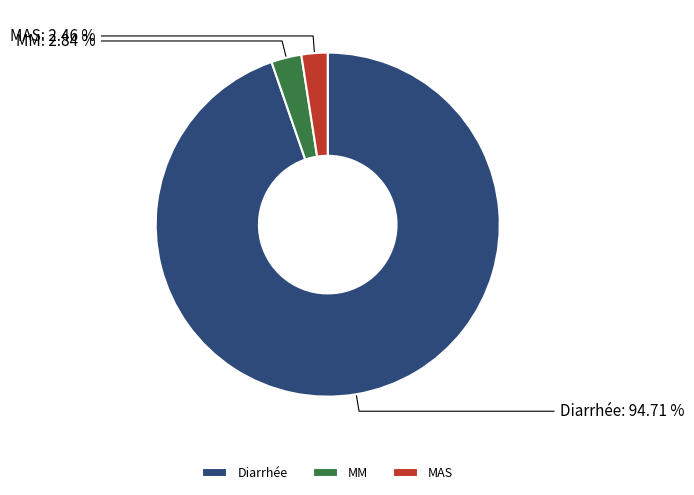

Is there a majority slice in this chart?

Yes